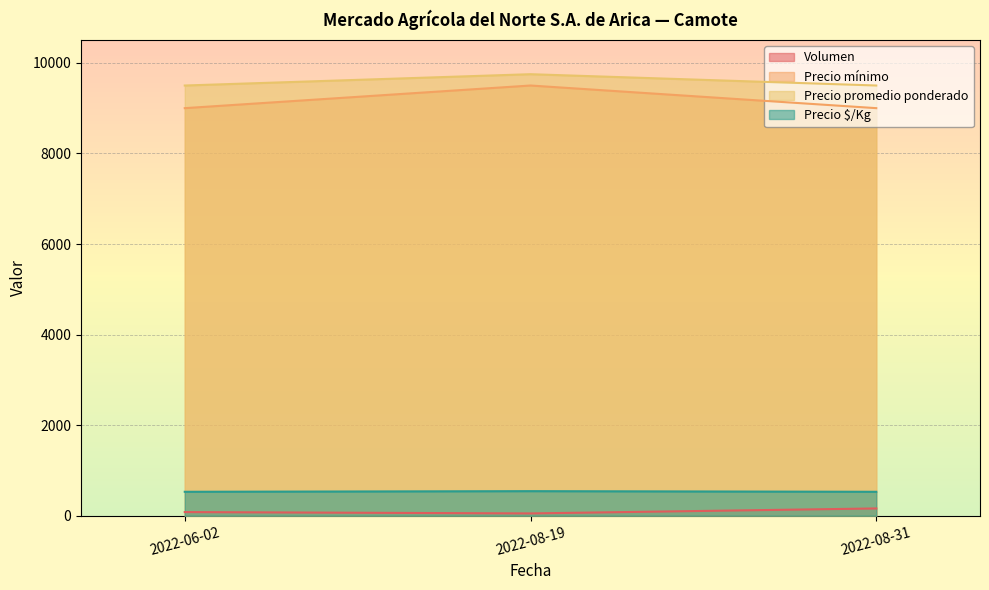

Which category has the lowest value in the Volumen series?

2022-08-19